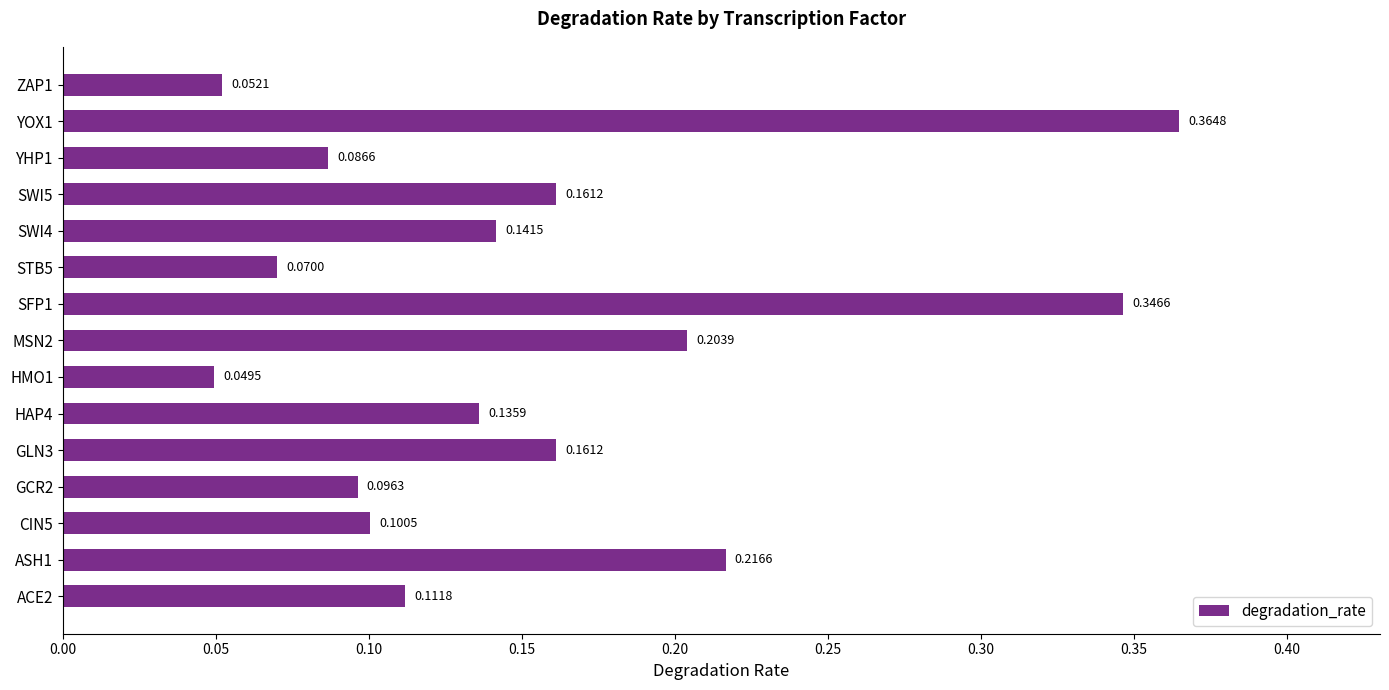

Between ASH1 and GCR2, which is larger?

ASH1